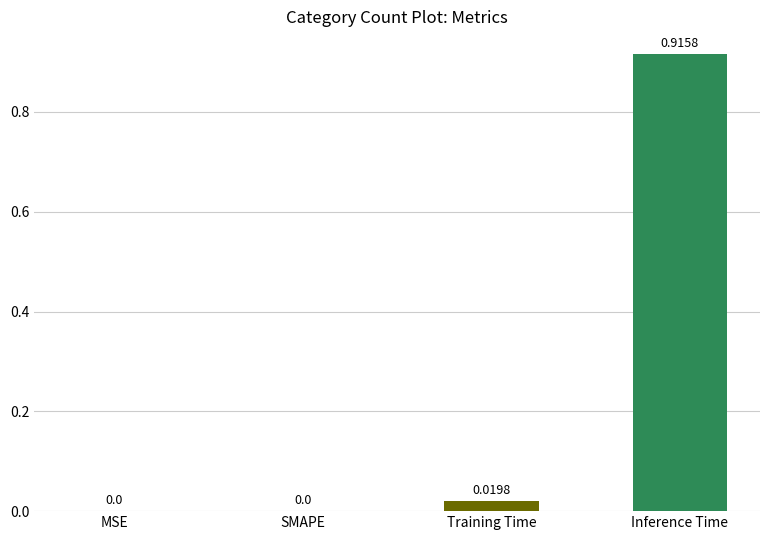

What is the change in value from Training Time to Inference Time?

+0.9